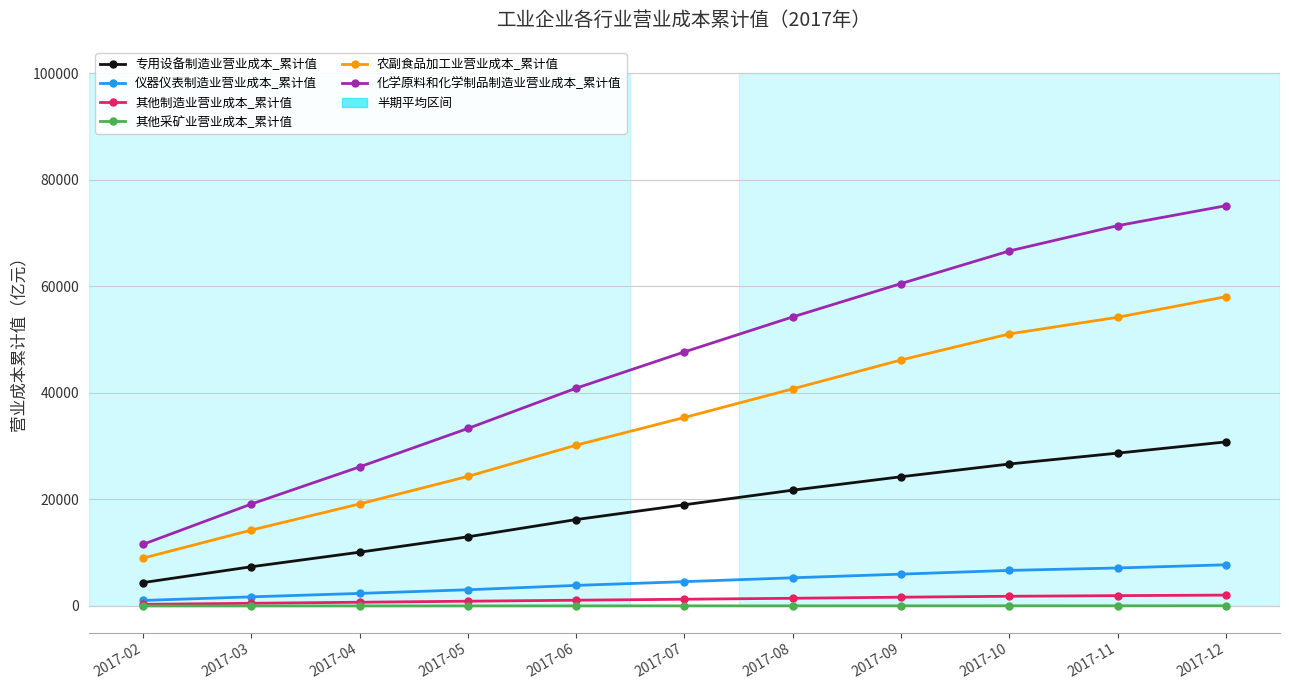

At how many categories does at least one series exceed 6253?

11